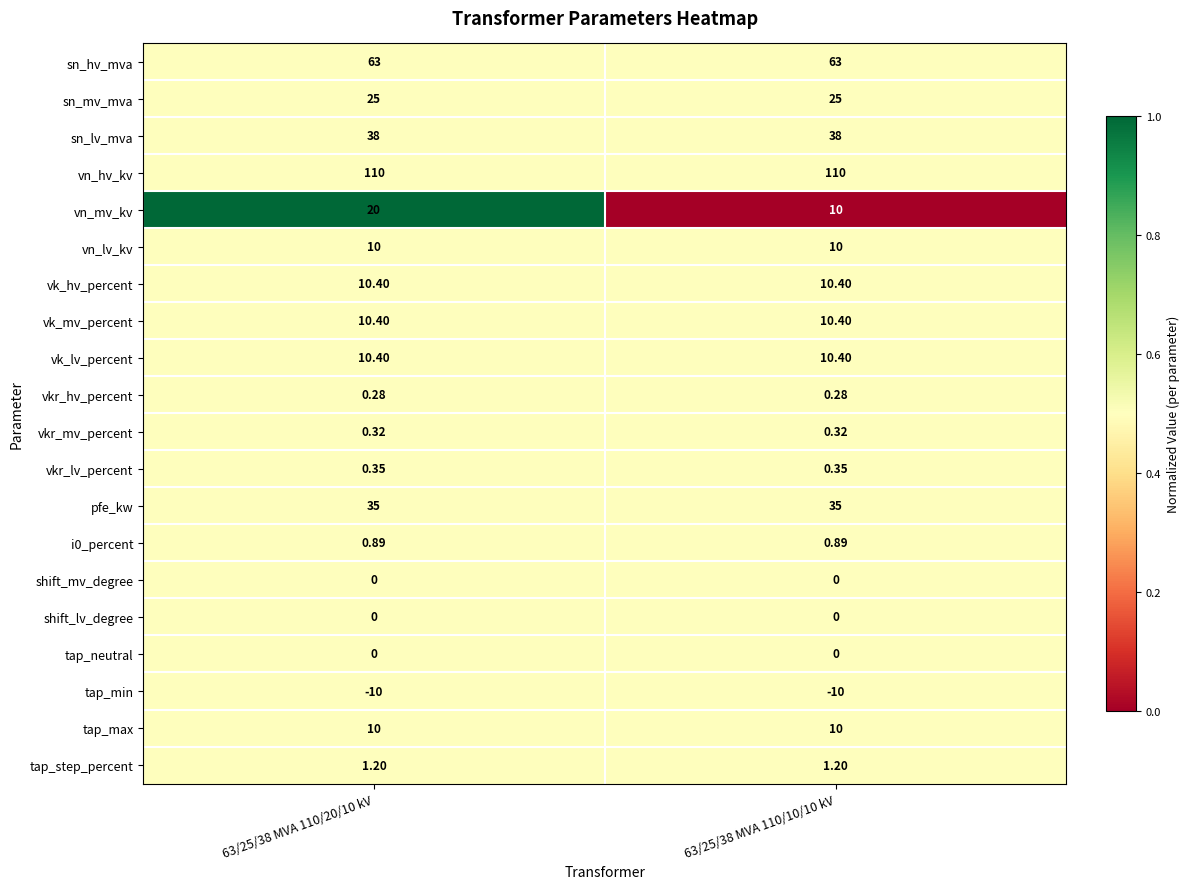

Between 63/25/38 MVA 110/20/10 kV and 63/25/38 MVA 110/10/10 kV, which series saw the biggest shift?

vn_mv_kv